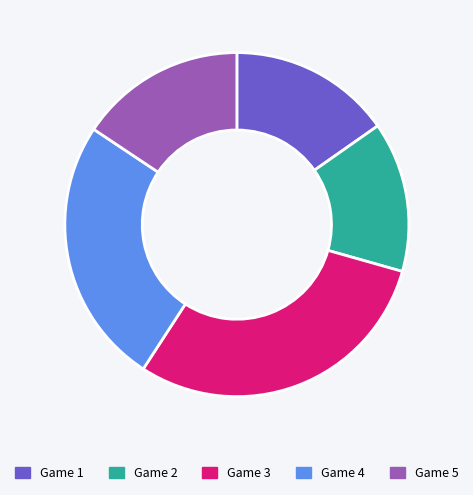

How many slices are in this pie chart?

5